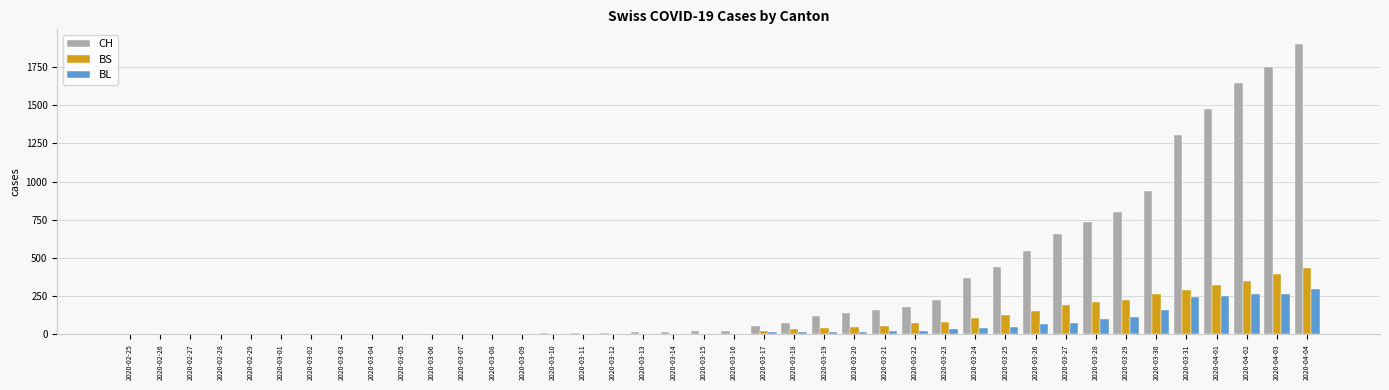

What is the maximum value shown in the chart?

1901